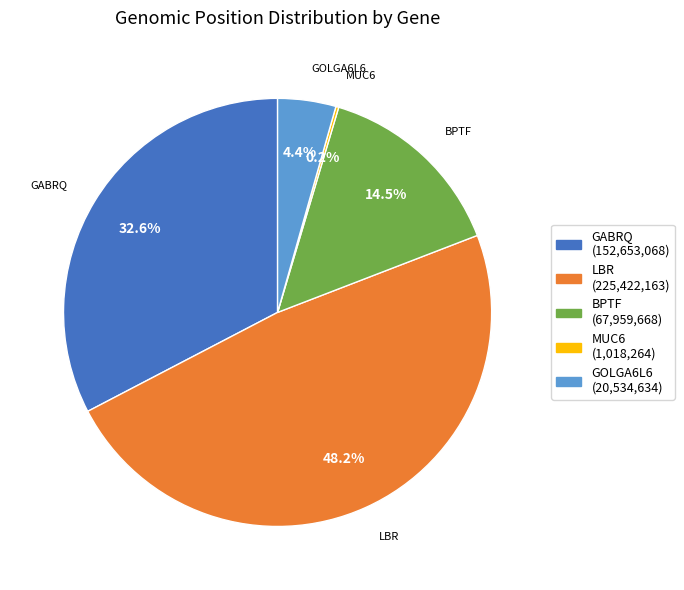

What percentage is NOT represented by LBR?

51.8%